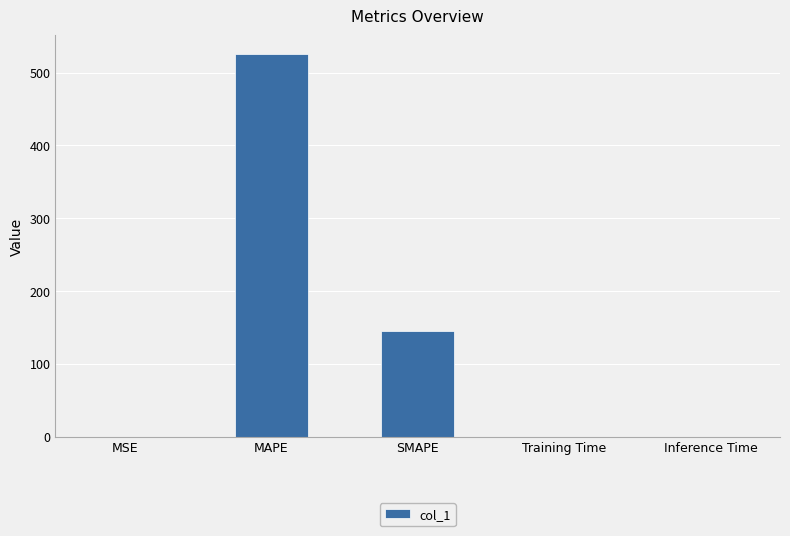

What is the greatest value displayed?

525.2